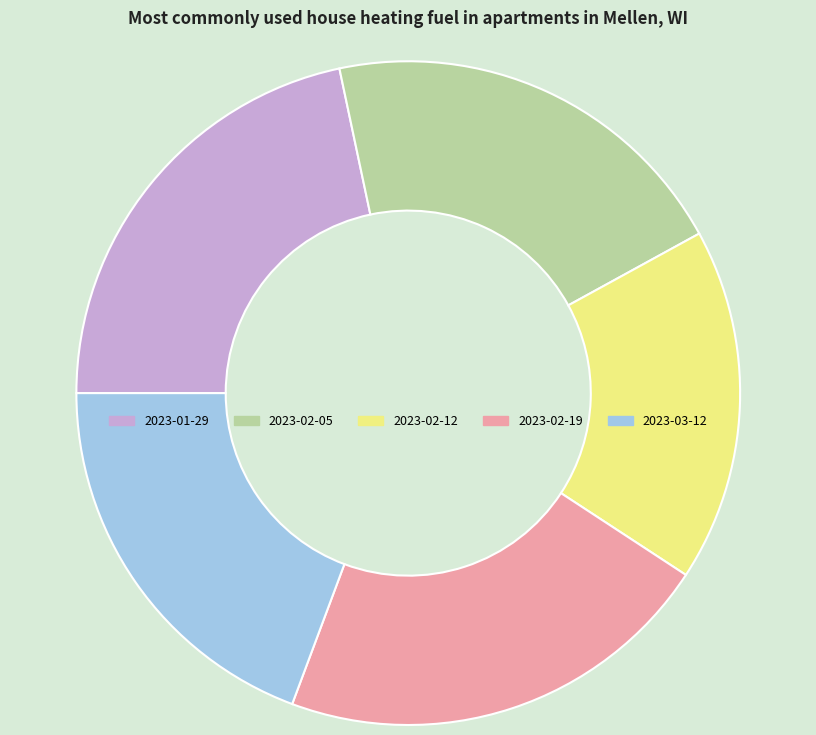

Which slice is the smallest?

2023-02-12